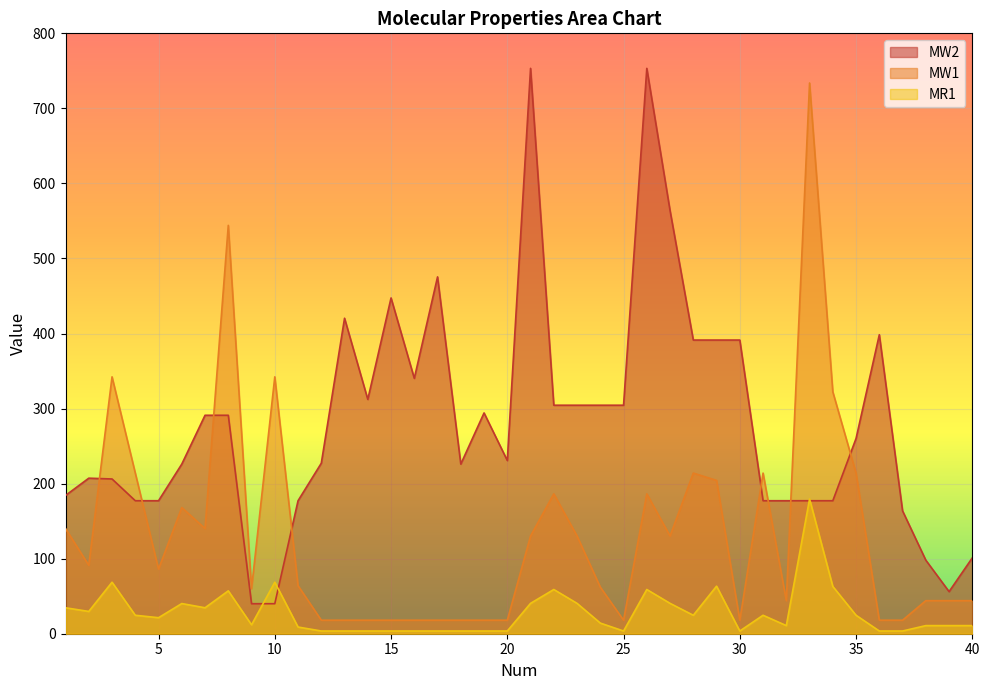

Reading left to right, extract all data points from this chart.

MW2: 1=184.2	2=207.3	3=206.2	4=177.2	5=177.2	6=226.0	7=291.1	8=291.1	9=40.0	10=40.0	11=177.2	12=227.2	13=420.4	14=312.2	15=447.4	16=340.3	17=475.5	18=226.0	19=294.2	20=230.8	21=753.3	22=304.5	23=304.5	24=304.5	25=304.5	26=753.3	27=563.8	28=391.3	29=391.3	30=391.3	31=177.2	32=177.2	33=177.2	34=177.2	35=260.2	36=398.4	37=163.7	38=98.0	39=56.1	40=101.1
MW1: 1=140.2	2=91.1	3=342.3	4=214.1	5=86.1	6=168.1	7=140.2	8=544.1	9=60.1	10=342.3	11=64.1	12=18.0	13=18.0	14=18.0	15=18.0	16=18.0	17=18.0	18=18.0	19=18.0	20=18.0	21=130.2	22=186.3	23=130.2	24=62.1	25=18.0	26=186.3	27=130.2	28=214.1	29=204.3	30=18.0	31=214.1	32=44.1	33=733.8	34=322.3	35=214.1	36=18.0	37=18.0	38=44.1	39=44.1	40=44.1
MR1: 1=34.6	2=29.7	3=68.6	4=24.6	5=21.3	6=40.2	7=34.6	8=57.1	9=11.9	10=68.6	11=8.9	12=3.6	13=3.6	14=3.6	15=3.6	16=3.6	17=3.6	18=3.6	19=3.6	20=3.6	21=40.5	22=58.9	23=40.5	24=14.2	25=3.6	26=58.9	27=40.5	28=24.6	29=63.4	30=3.6	31=24.6	32=10.8	33=179.5	34=63.0	35=24.6	36=3.6	37=3.6	38=10.8	39=10.8	40=10.8